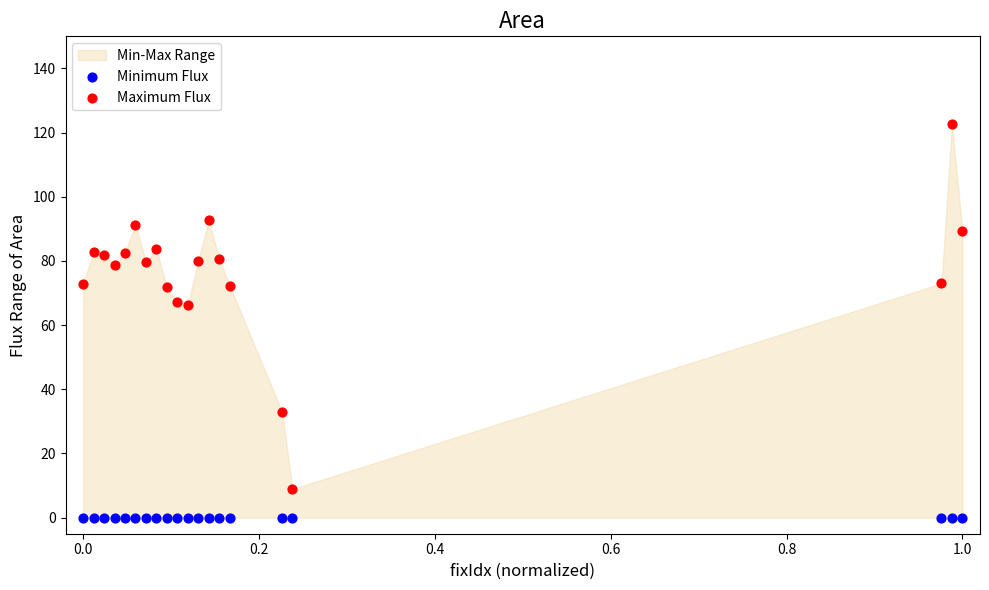

Which series contains the highest Y value?

Maximum Flux